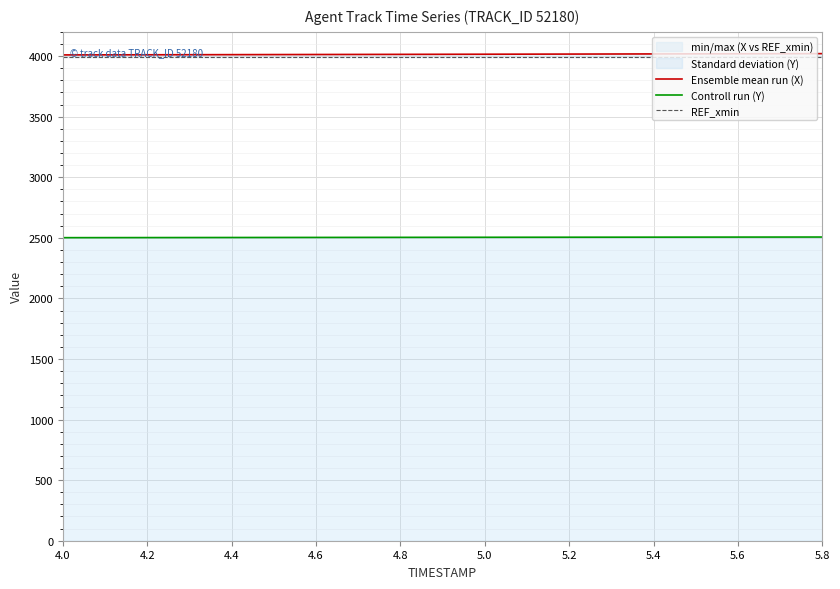

Does the chart display data point markers on the line(s)?

No